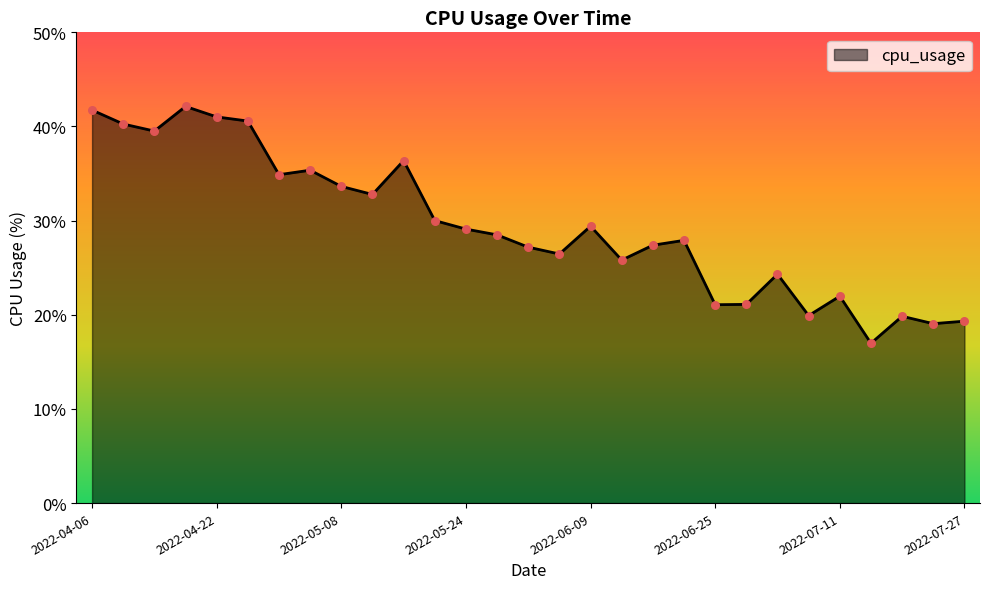

What is the difference between the maximum and minimum values?

25.2